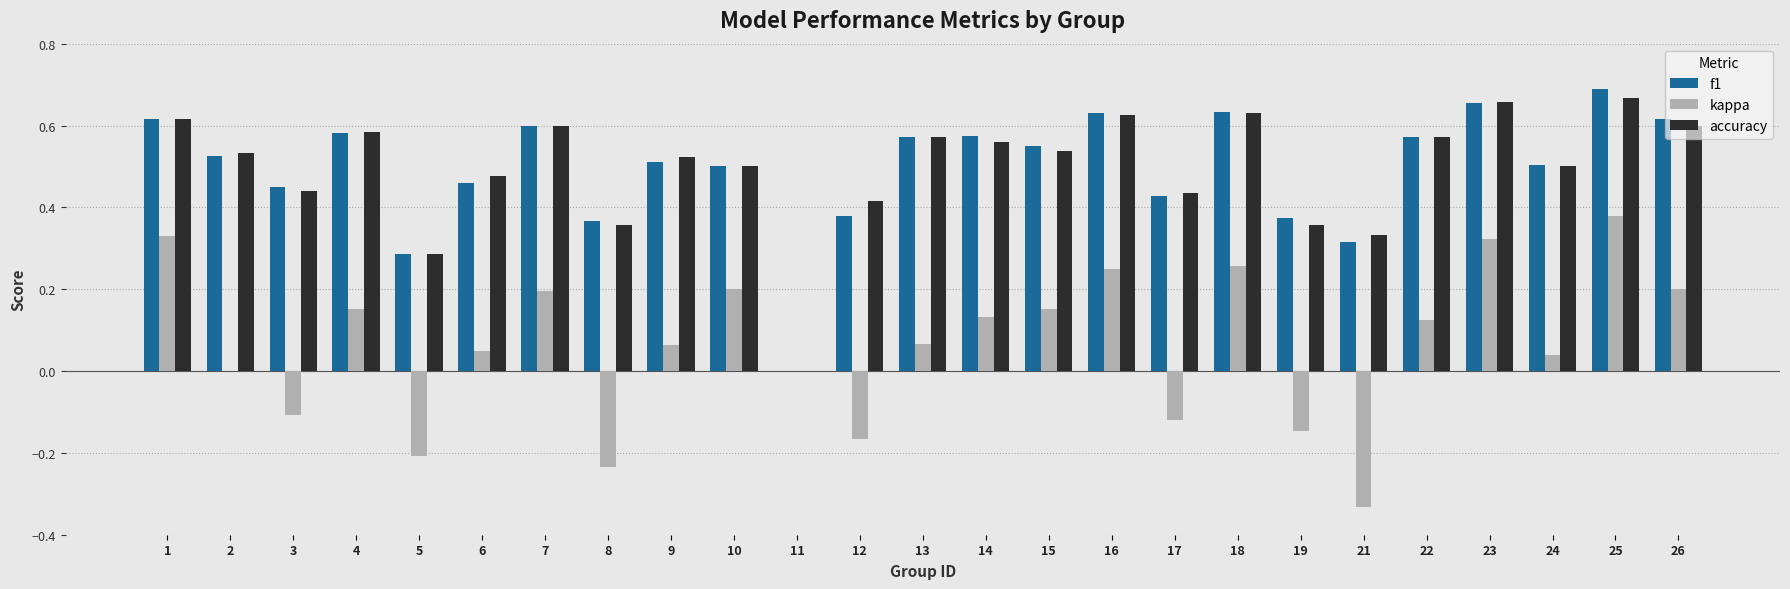

How many data points does each series have?

25